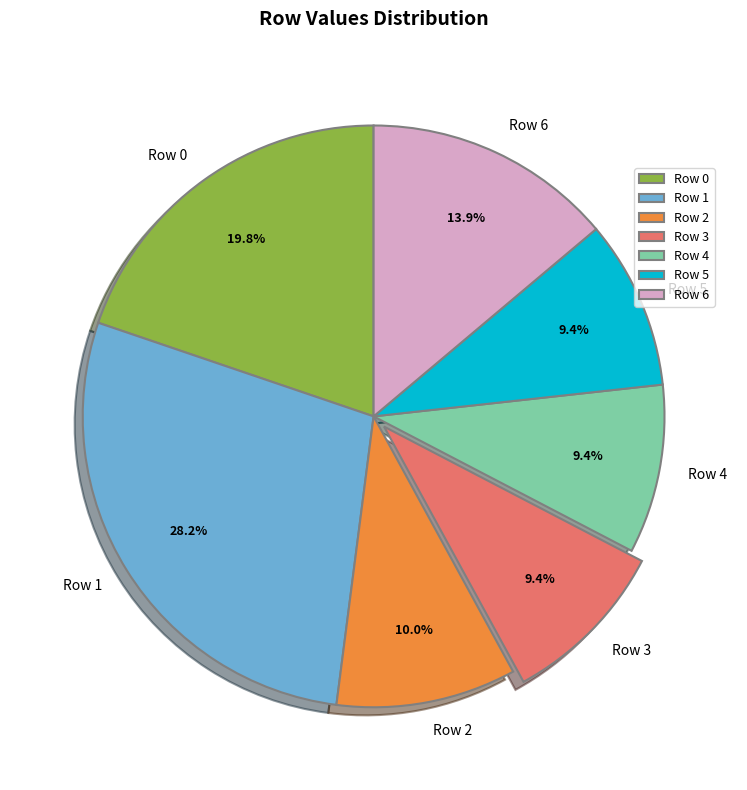

Is the sum of Row 3 and Row 1 greater than half?

No